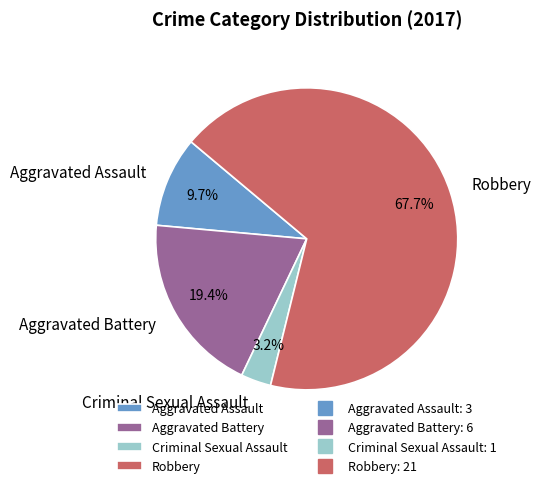

To the nearest percent, what is the combined percentage of Robbery and Criminal Sexual Assault?

71%